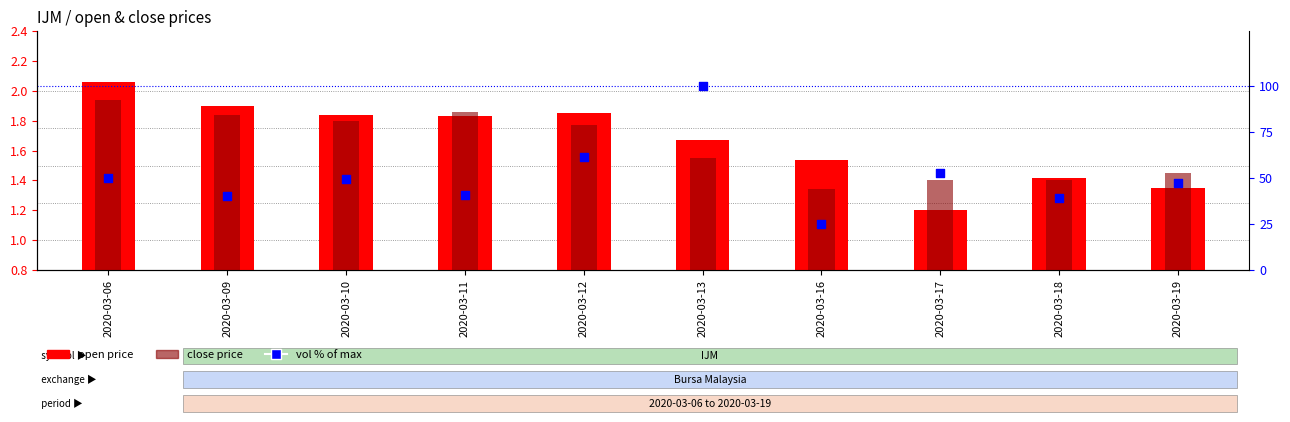

Which series reaches the maximum Y coordinate?

vol % of max